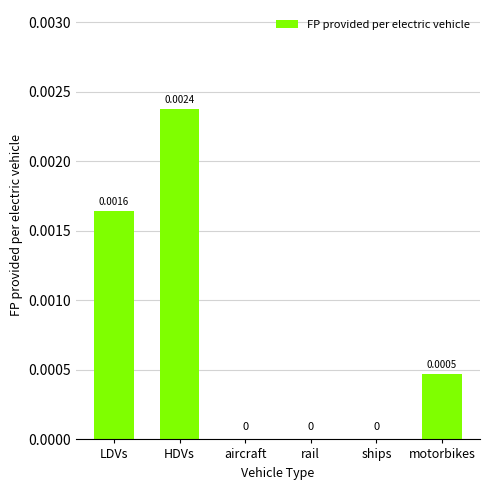

The chart shows a value of 0.0 at LDVs. True or false?

True